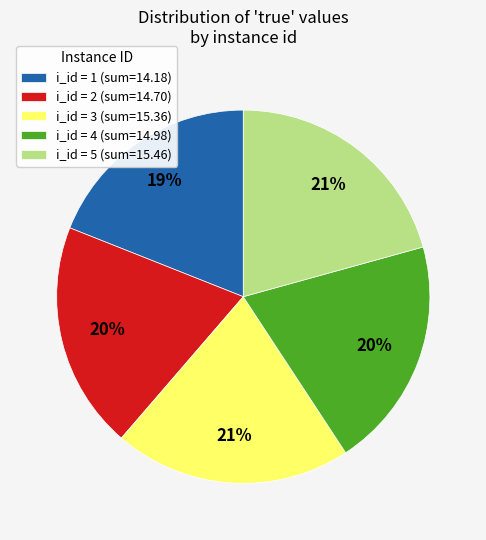

Which slice is the smallest?

i_id = 1 (sum=14.18)